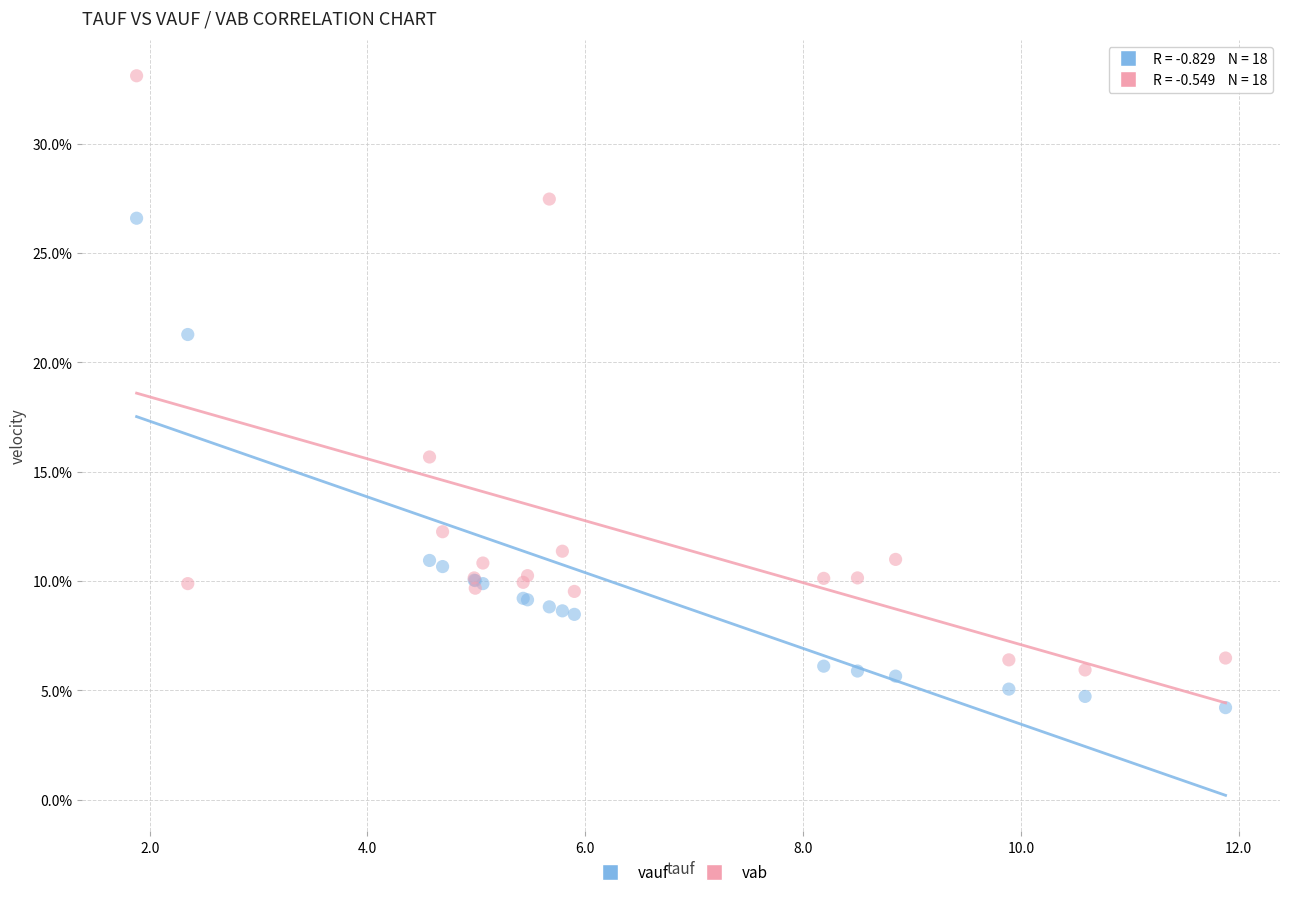

What are all the series names shown in the legend?

vauf, vab